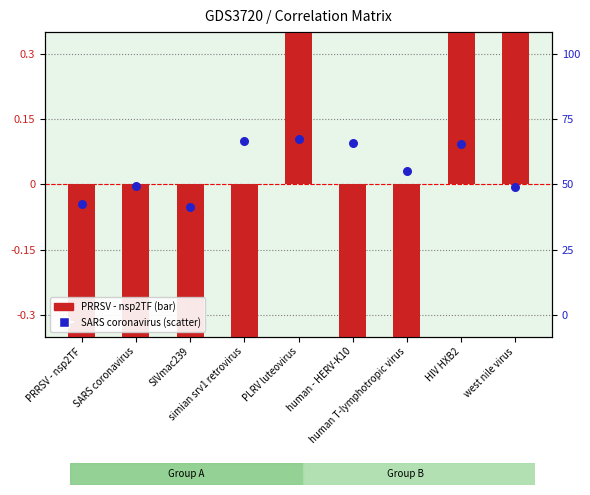

Which series reaches the minimum Y coordinate?

PRRSV - nsp2TF (primary)